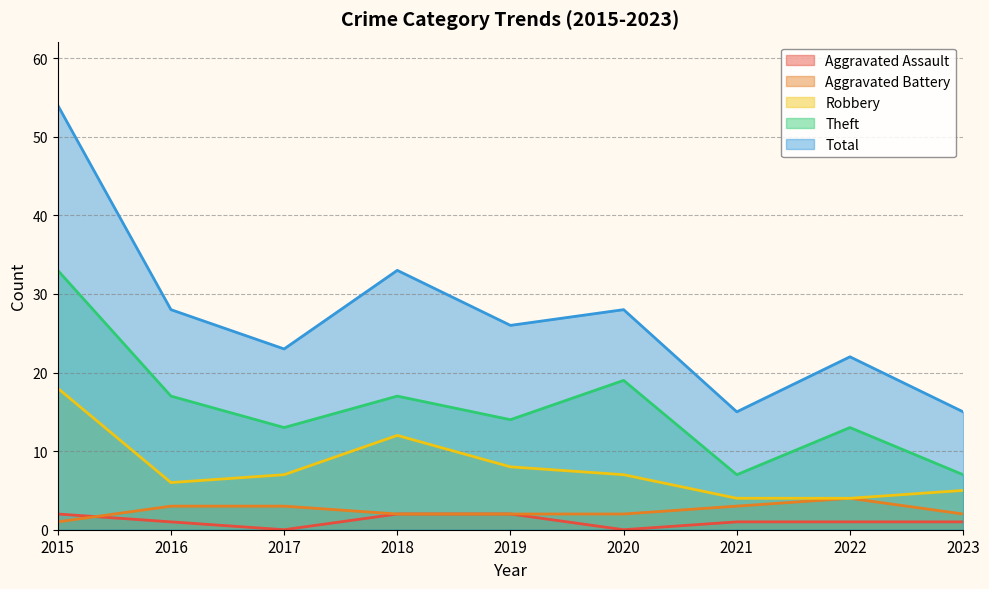

At 2017, list the series in order from smallest to largest.

Aggravated Assault, Aggravated Battery, Robbery, Theft, Total